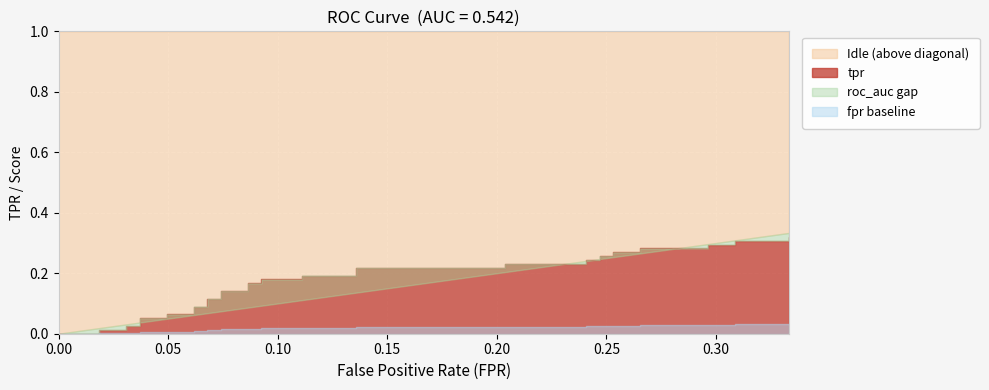

True or false: tpr has a value of 0.1 at 16.

True